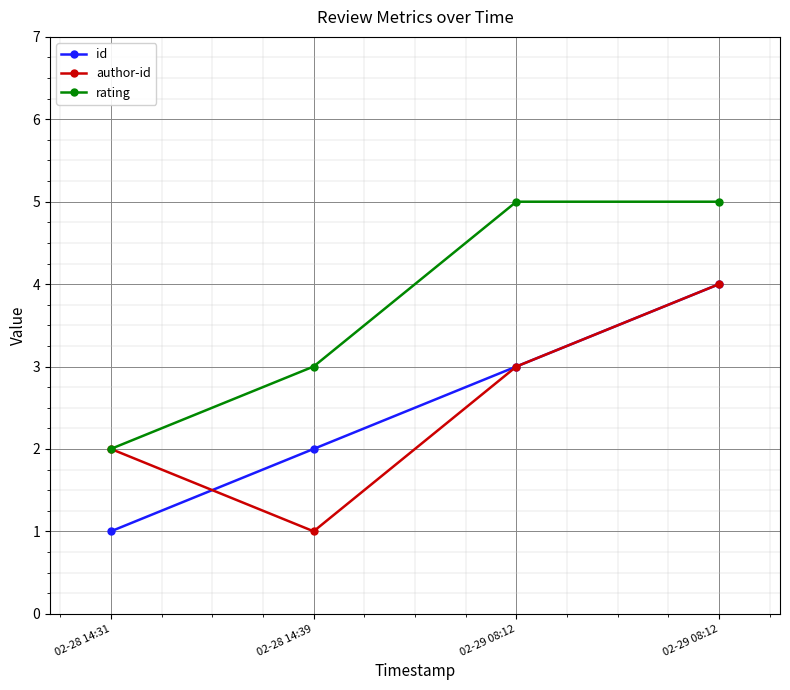

How many lines are shown in the chart?

3